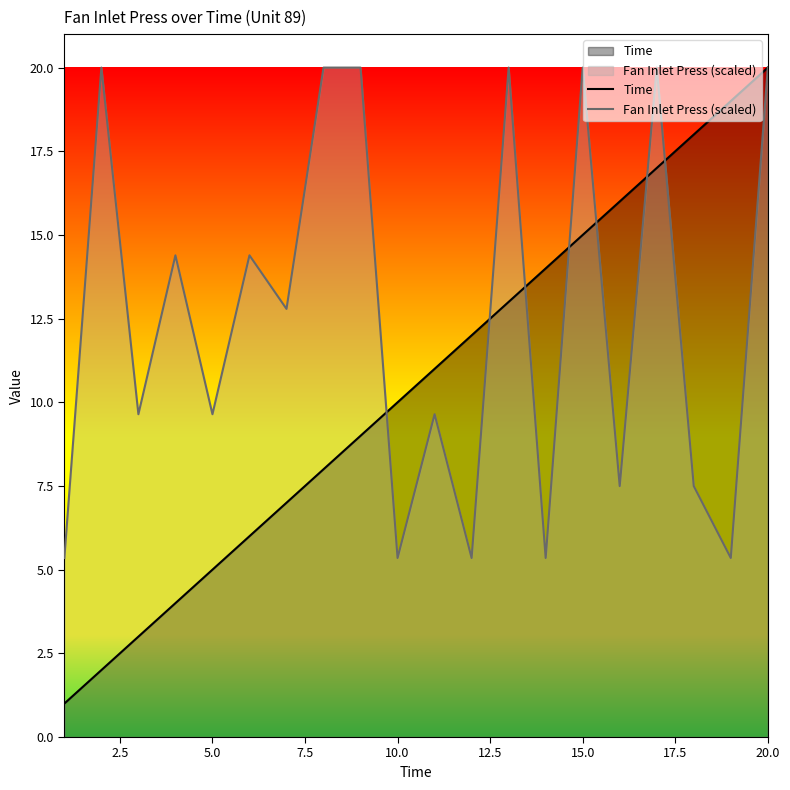

After their last crossing, which series has the higher values: Fan Inlet Press (scaled) or Time?

Time